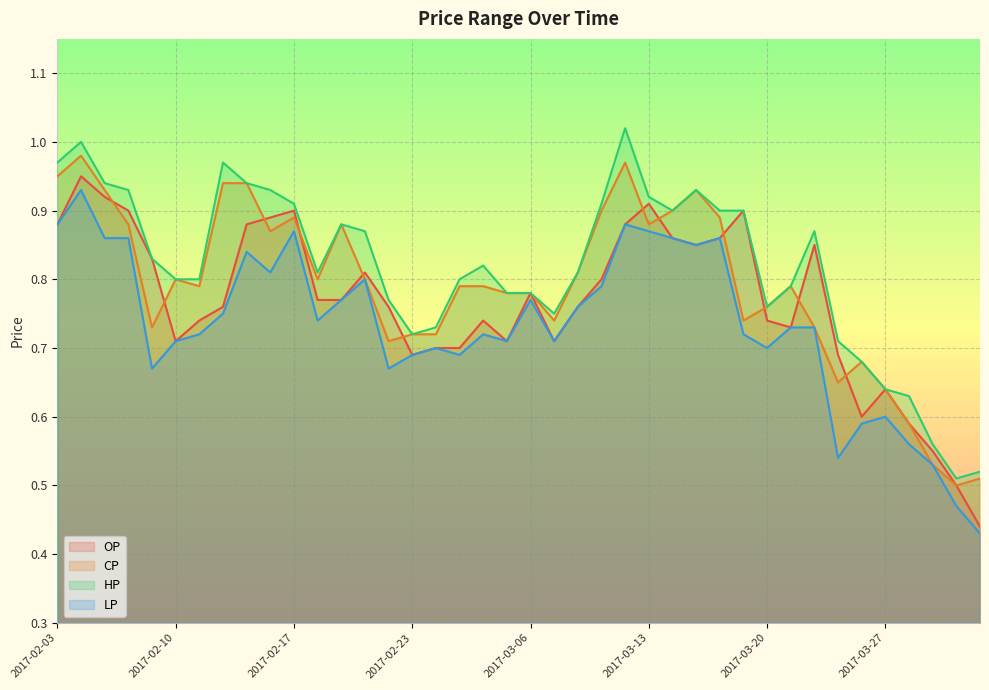

Which category has the lowest value across all series?

2017-03-31